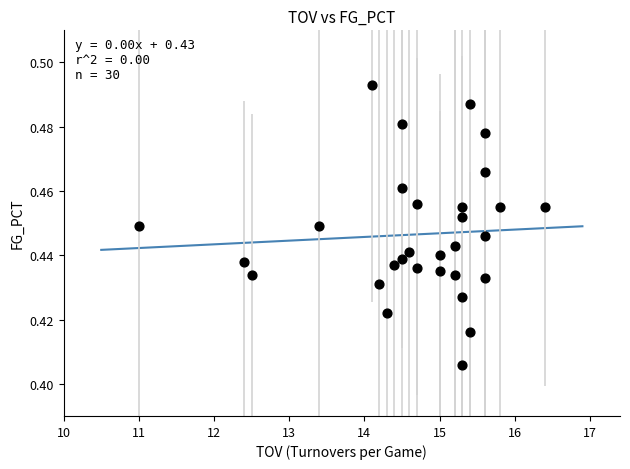

What is the range of X values (max minus min)?

5.4